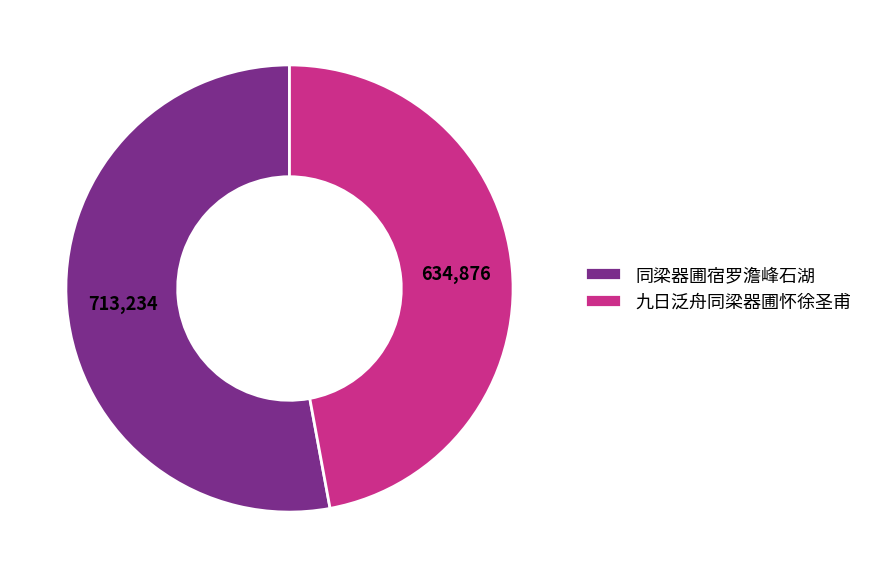

Which category has the smallest portion of the pie?

九日泛舟同梁器圃怀徐圣甫